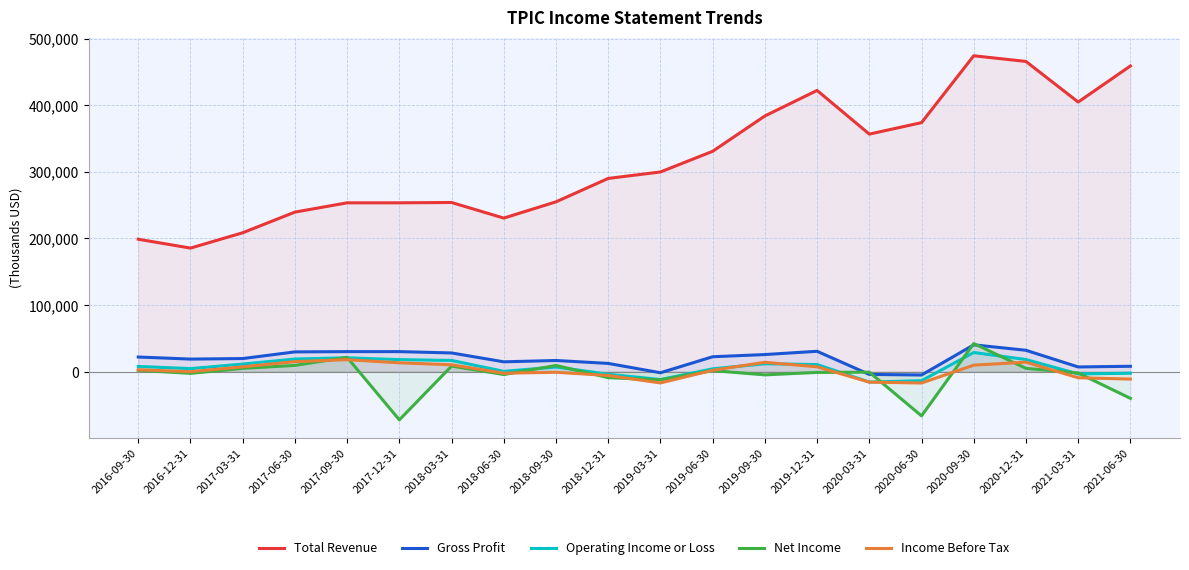

The Total Revenue series shows 698918 at 2020-12-31. True or false?

False